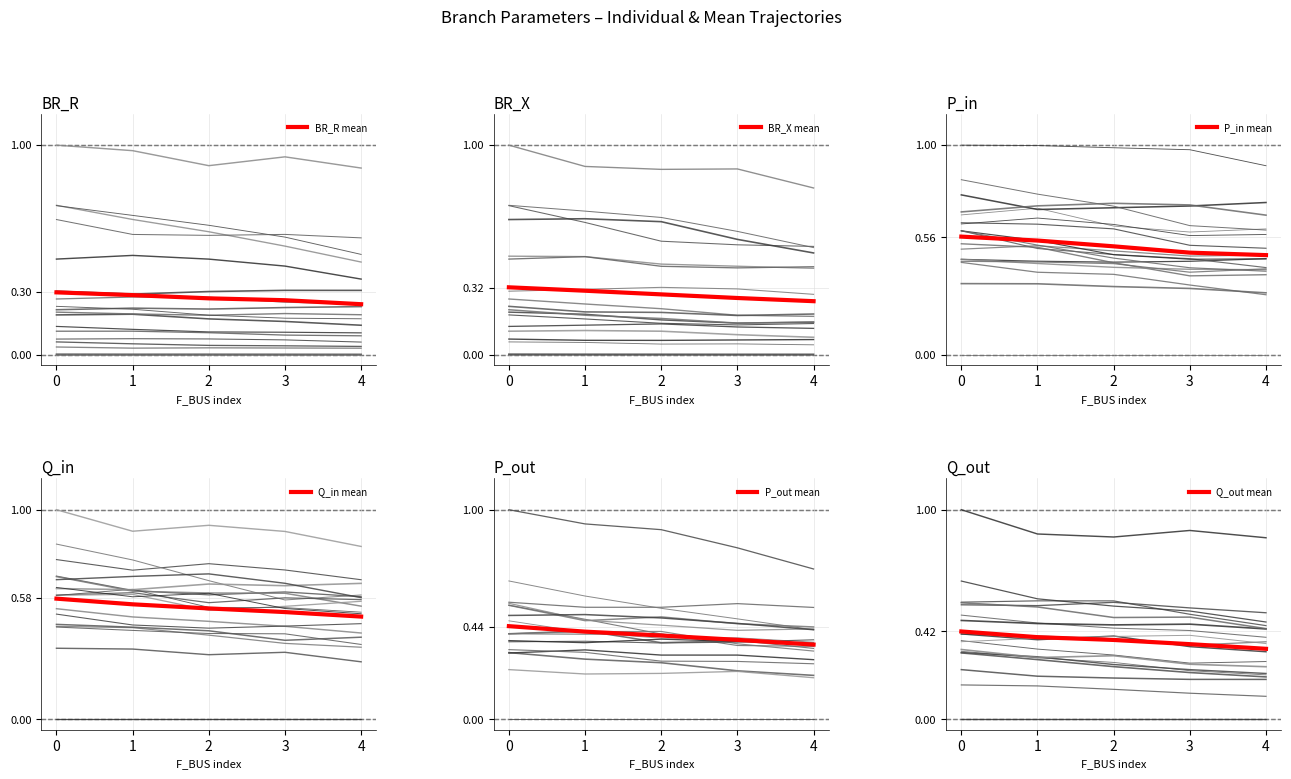

What is the difference between the maximum and minimum values in the Q_in mean series?

0.1